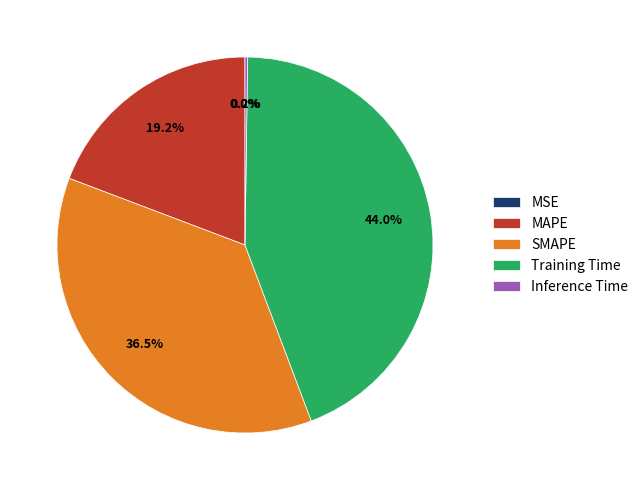

Is there any slice that represents more than half of the pie?

No